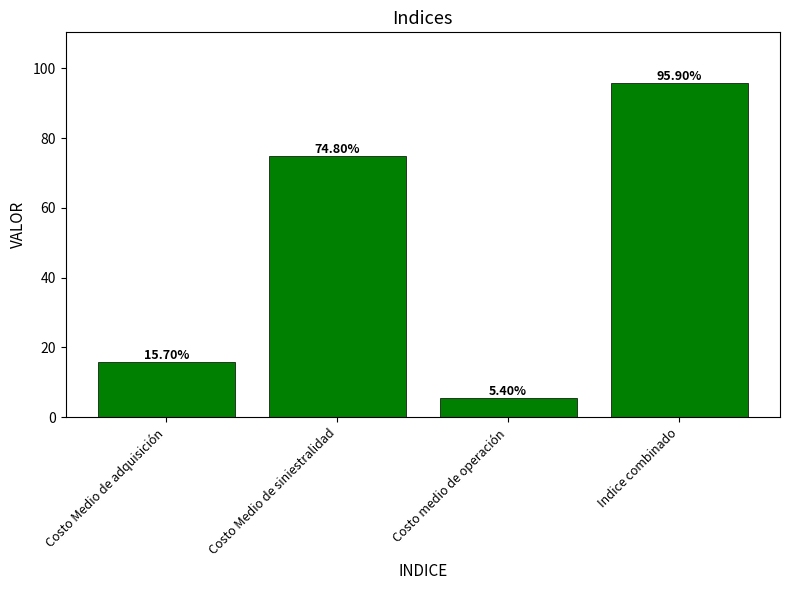

What is the minimum value shown in the chart?

5.4